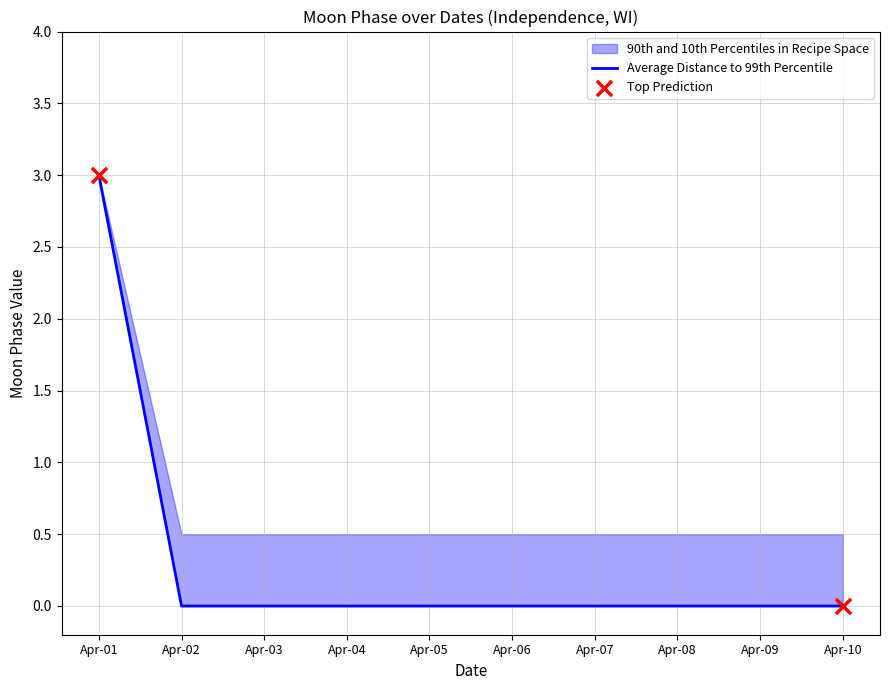

What is the greatest value displayed?

3